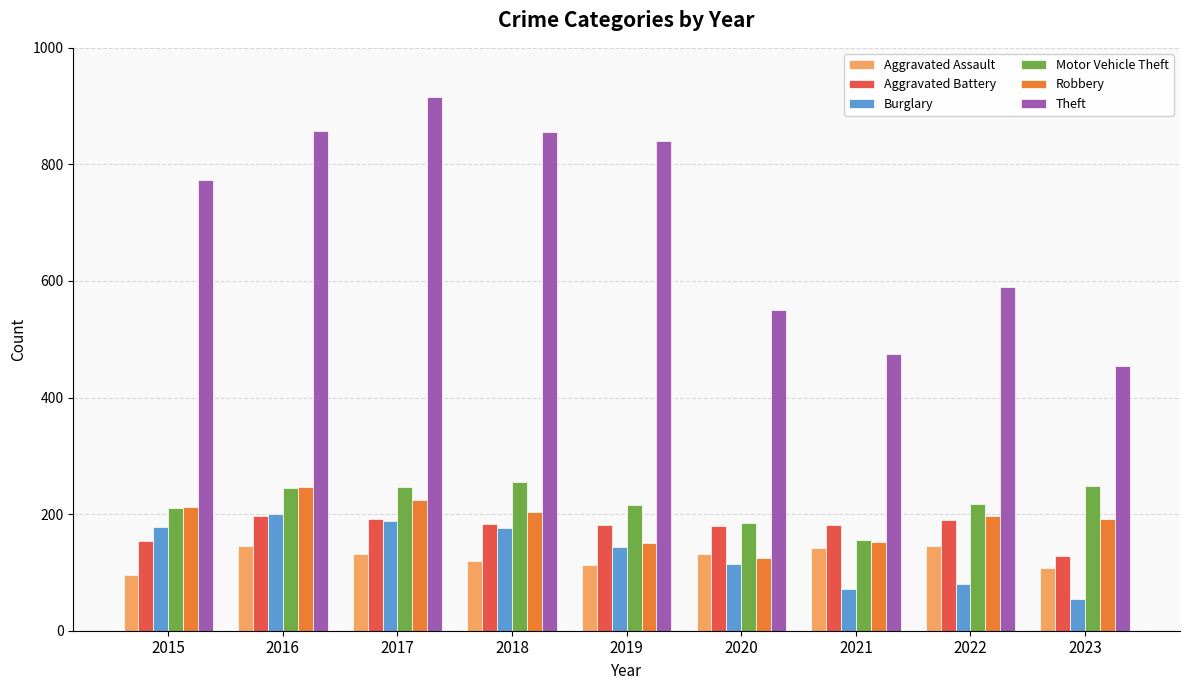

Which series has the largest total across all categories?

Theft